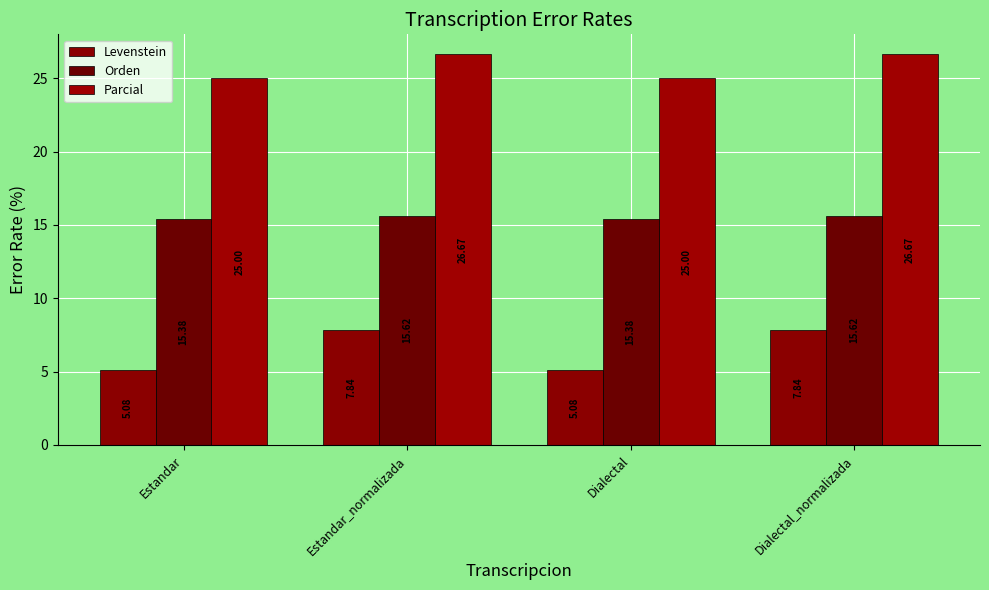

What is the label of the 3rd bar from the right?

Estandar_normalizada